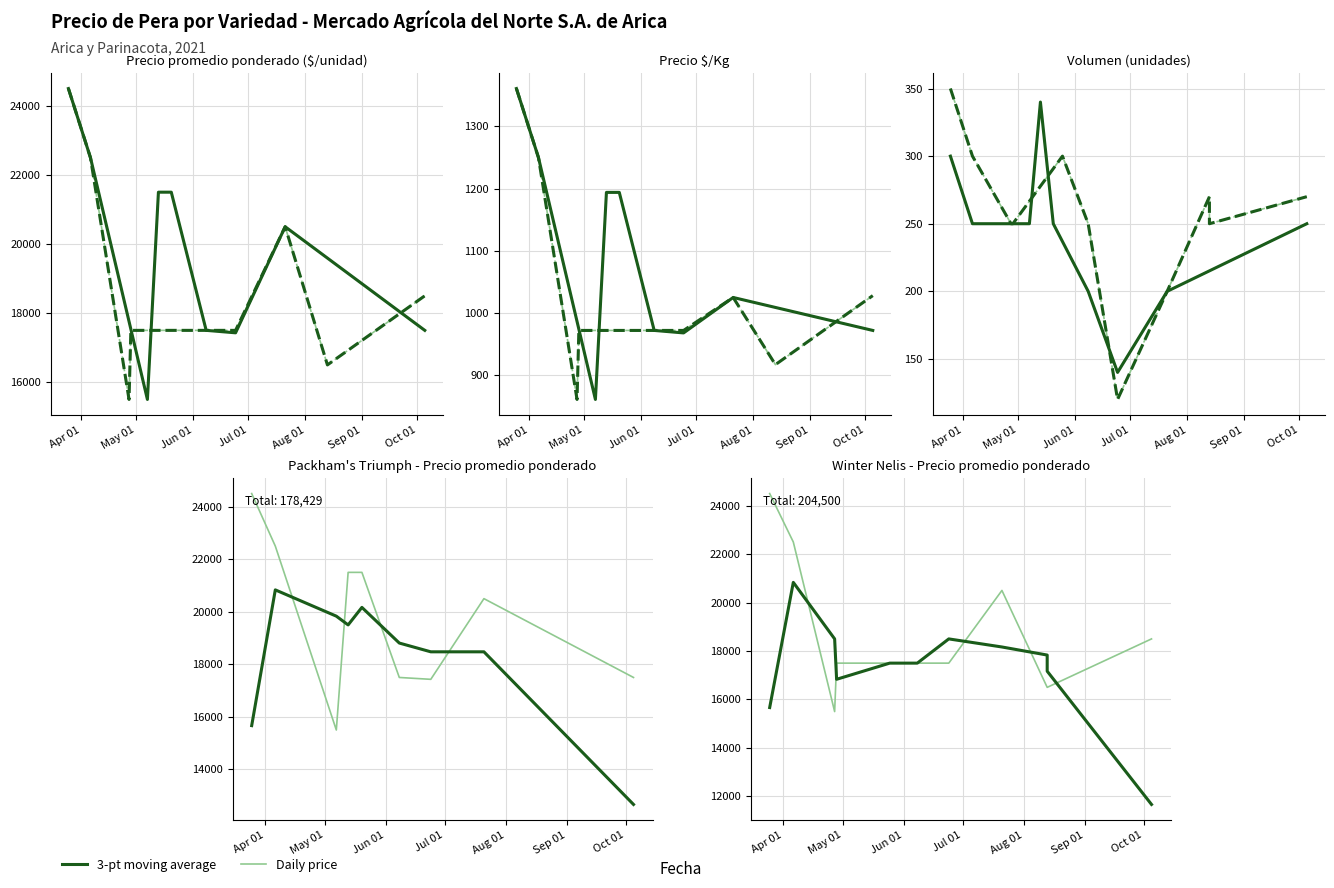

True or false: Precio $/Kg has a value of 305 at 2021-10-05.

False